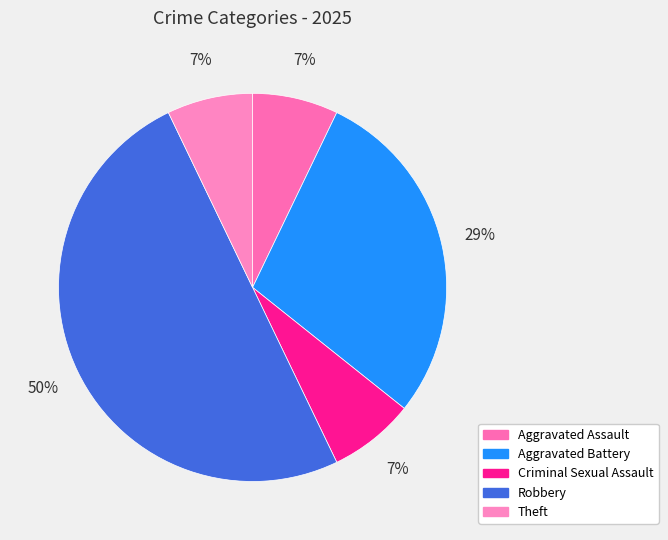

Is there a majority slice in this chart?

No